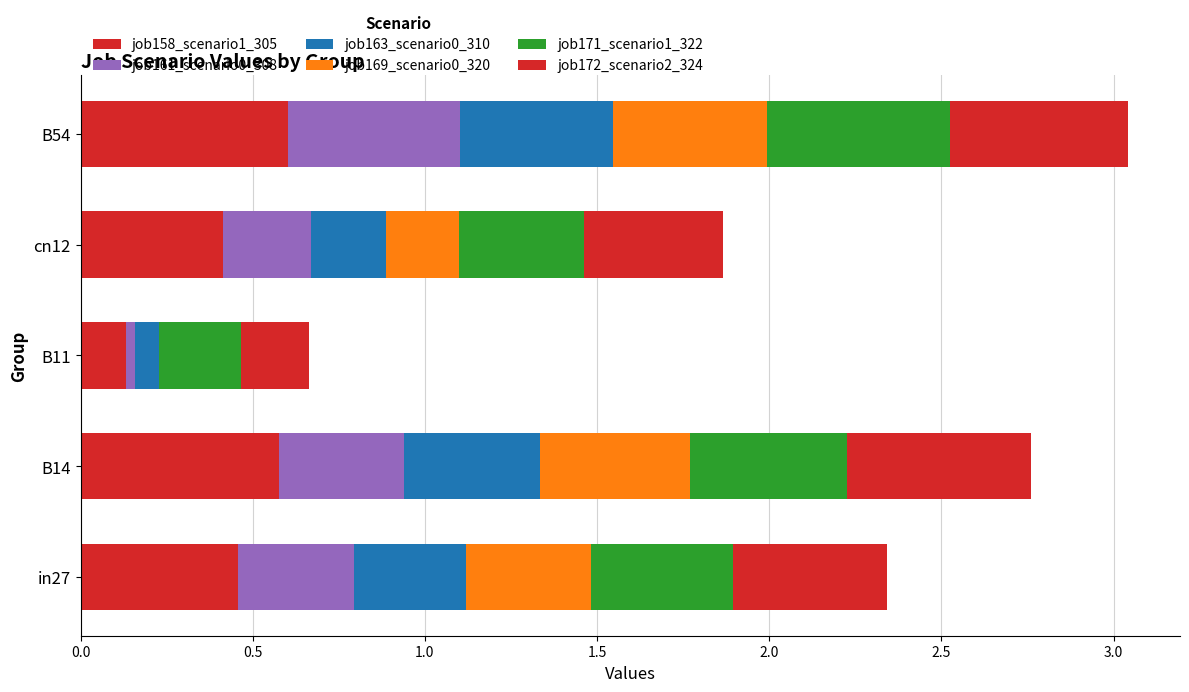

Reading right to left, transcribe all the data shown in this chart.

job158_scenario1_305: 0.6	0.4	0.1	0.6	0.5
job161_scenario0_308: 0.5	0.3	0.0	0.4	0.3
job163_scenario0_310: 0.4	0.2	0.1	0.4	0.3
job169_scenario0_320: 0.4	0.2	0.0	0.4	0.4
job171_scenario1_322: 0.5	0.4	0.2	0.5	0.4
job172_scenario2_324: 0.5	0.4	0.2	0.5	0.4